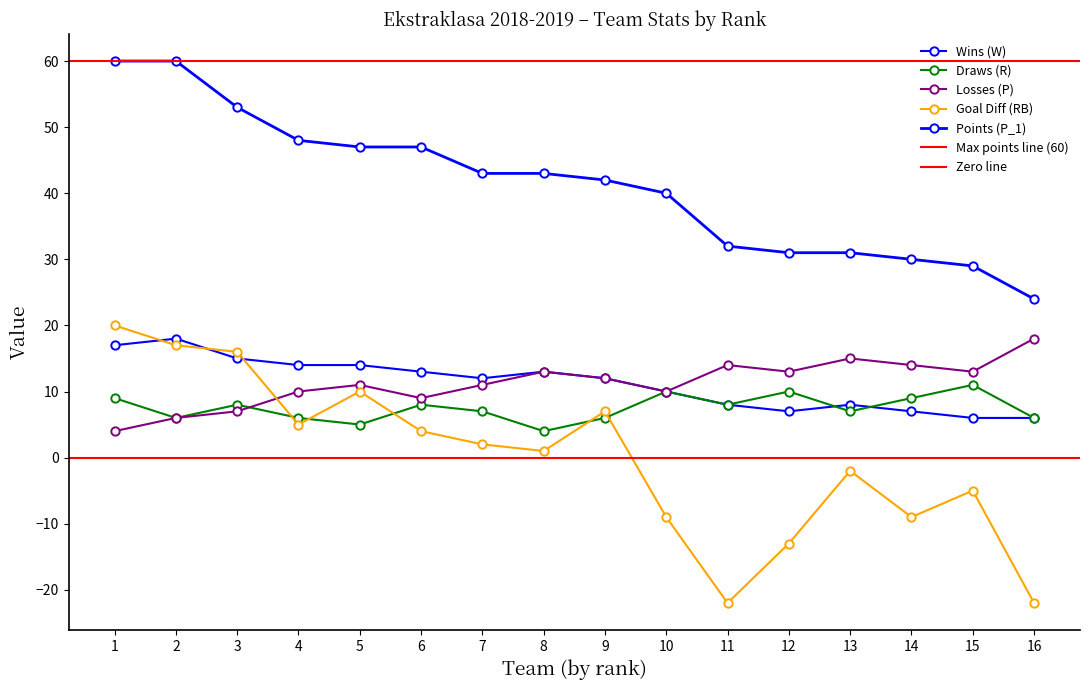

Reading left to right, extract all data points from this chart.

W: 17	18	15	14	14	13	12	13	12	10	8	7	8	7	6	6
R: 9	6	8	6	5	8	7	4	6	10	8	10	7	9	11	6
P: 4	6	7	10	11	9	11	13	12	10	14	13	15	14	13	18
RB: 20	17	16	5	10	4	2	1	7	-9	-22	-13	-2	-9	-5	-22
P_1: 60	60	53	48	47	47	43	43	42	40	32	31	31	30	29	24